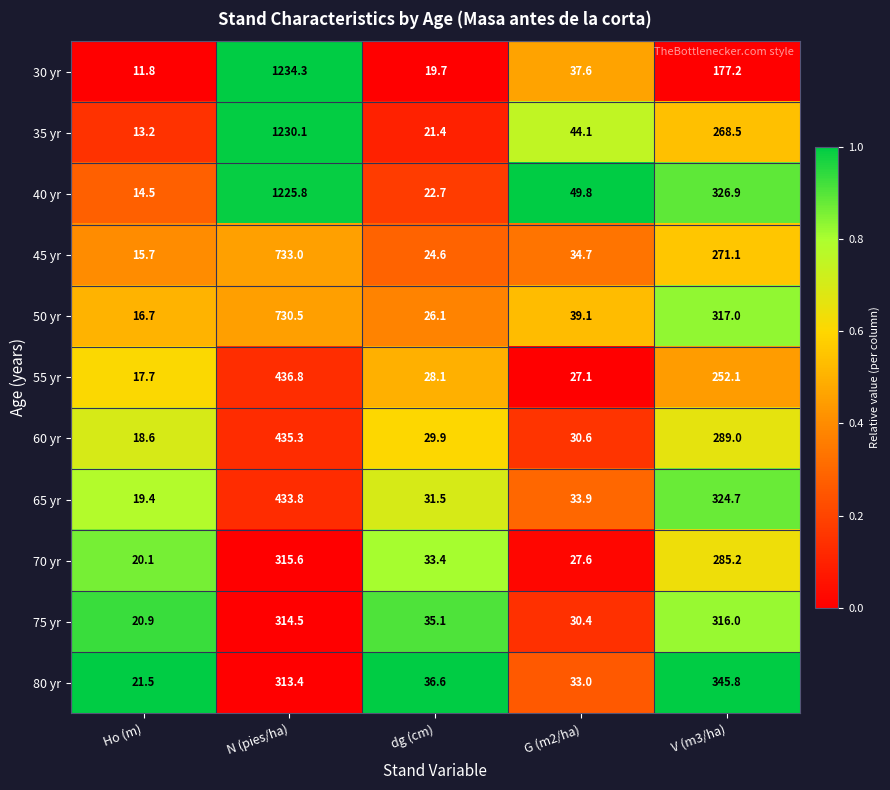

How many data points does each series have?

5